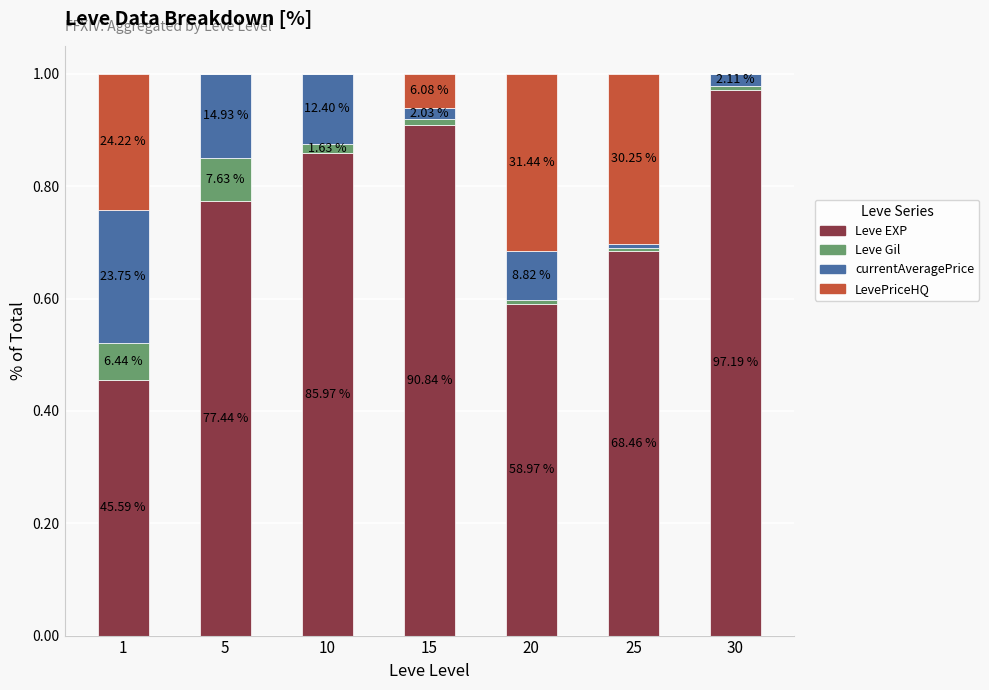

At how many categories does at least one series exceed 0?

7